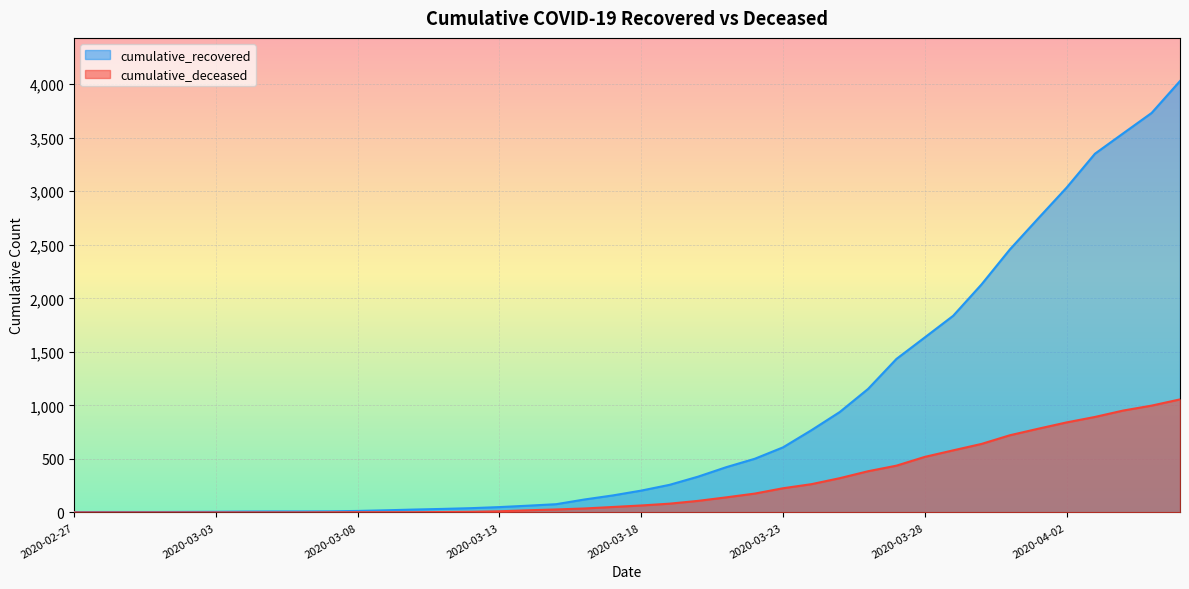

Reading left to right, extract all data points from this chart.

cumulative_recovered: 2020-02-27=3	2020-02-28=4	2020-02-29=4	2020-03-01=4	2020-03-02=5	2020-03-03=6	2020-03-04=8	2020-03-05=9	2020-03-06=9	2020-03-07=10	2020-03-08=14	2020-03-09=20	2020-03-10=27	2020-03-11=33	2020-03-12=40	2020-03-13=50	2020-03-14=63	2020-03-15=77	2020-03-16=121	2020-03-17=159	2020-03-18=204	2020-03-19=258	2020-03-20=334	2020-03-21=423	2020-03-22=501	2020-03-23=608	2020-03-24=768	2020-03-25=938	2020-03-26=1154	2020-03-27=1434	2020-03-28=1635	2020-03-29=1837	2020-03-30=2130	2020-03-31=2457	2020-04-01=2747	2020-04-02=3034	2020-04-03=3351	2020-04-04=3542	2020-04-05=3732	2020-04-06=4030
cumulative_deceased: 2020-02-27=0	2020-02-28=0	2020-02-29=0	2020-03-01=0	2020-03-02=0	2020-03-03=0	2020-03-04=0	2020-03-05=0	2020-03-06=0	2020-03-07=1	2020-03-08=2	2020-03-09=2	2020-03-10=2	2020-03-11=4	2020-03-12=6	2020-03-13=11	2020-03-14=20	2020-03-15=28	2020-03-16=37	2020-03-17=51	2020-03-18=65	2020-03-19=82	2020-03-20=108	2020-03-21=141	2020-03-22=176	2020-03-23=226	2020-03-24=264	2020-03-25=320	2020-03-26=385	2020-03-27=437	2020-03-28=519	2020-03-29=580	2020-03-30=640	2020-03-31=721	2020-04-01=782	2020-04-02=841	2020-04-03=892	2020-04-04=952	2020-04-05=998	2020-04-06=1056